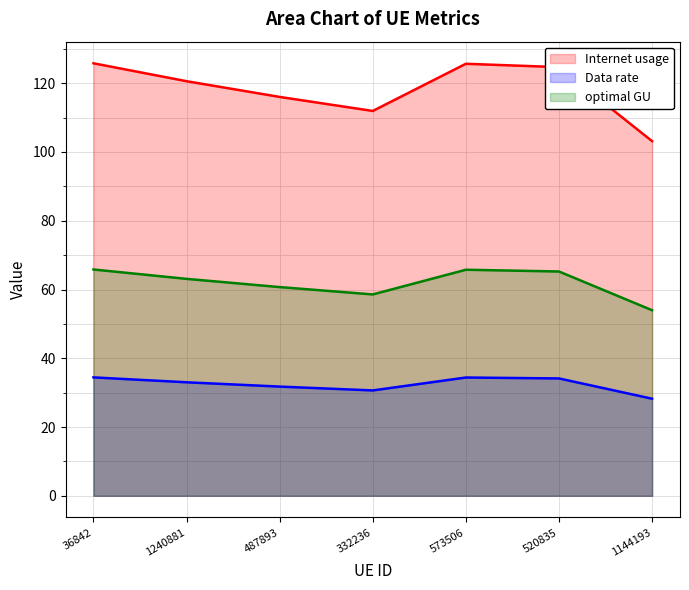

What is the average value of the optimal GU series?

61.9